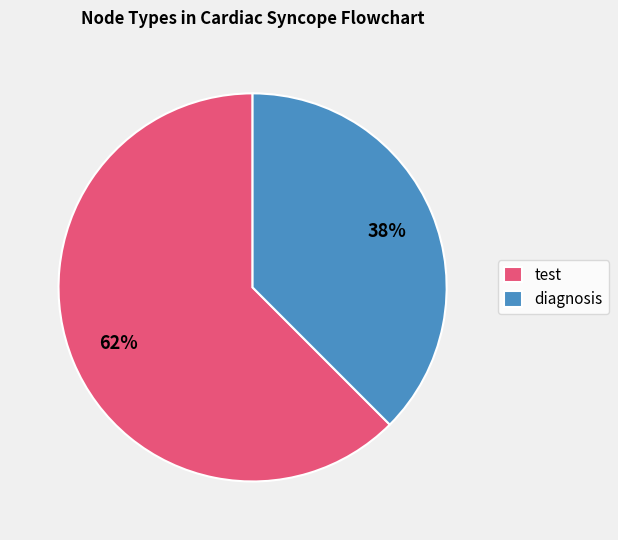

Which slice is the smallest?

diagnosis